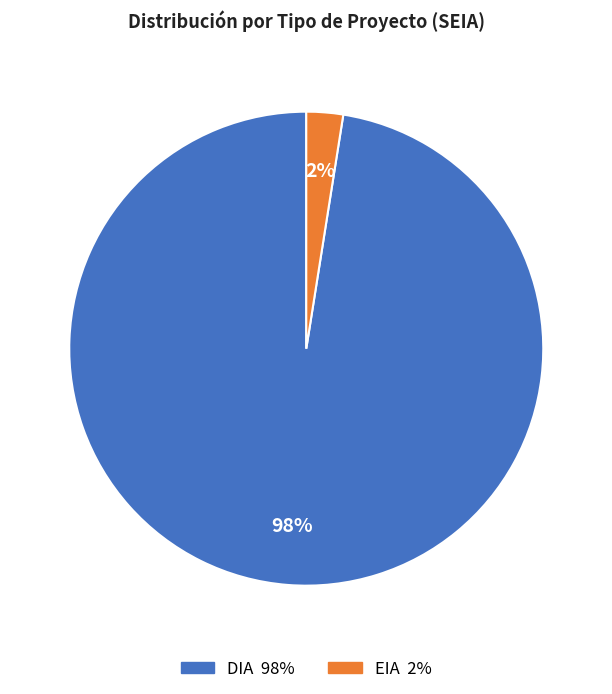

Between EIA and DIA, which is larger?

DIA